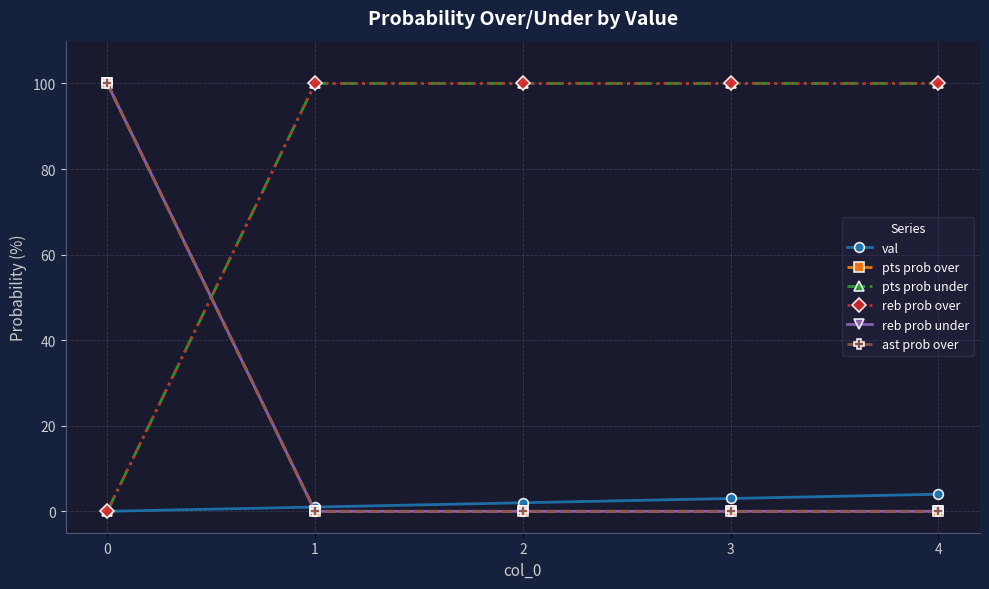

Does the chart have visible grid lines?

Yes